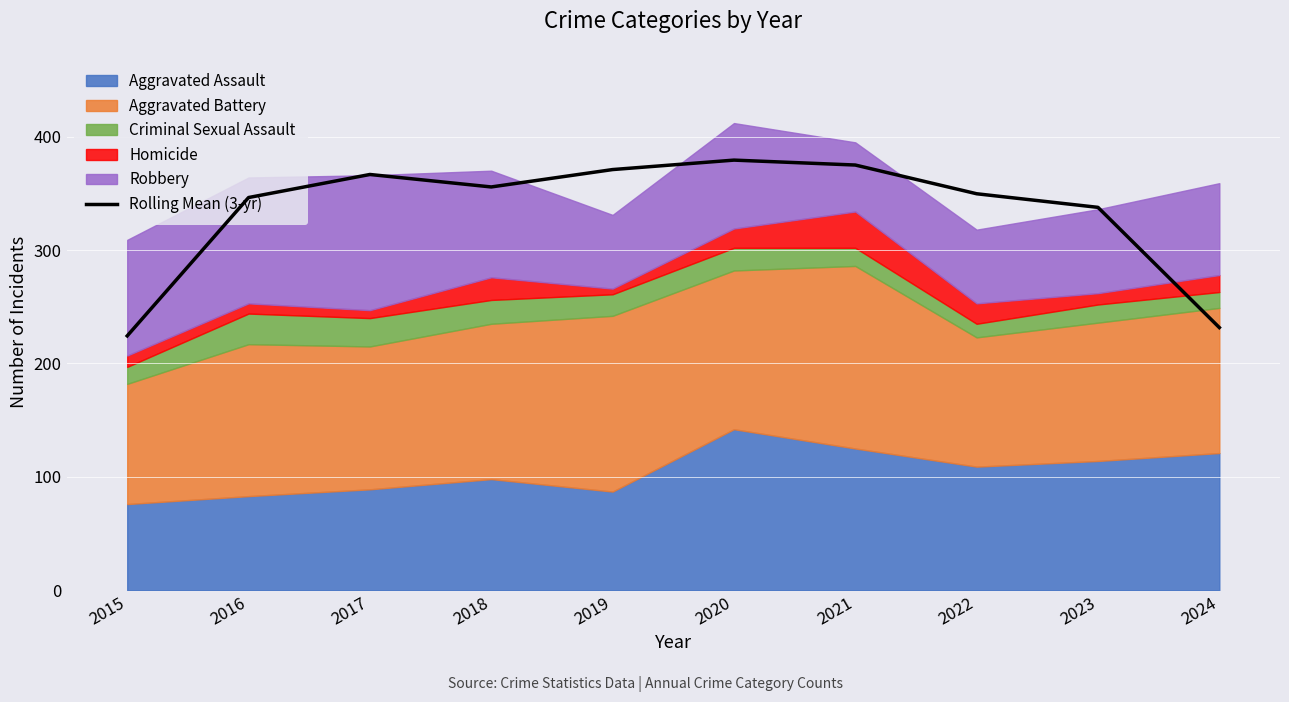

At which label is the value closest to 301?

2023